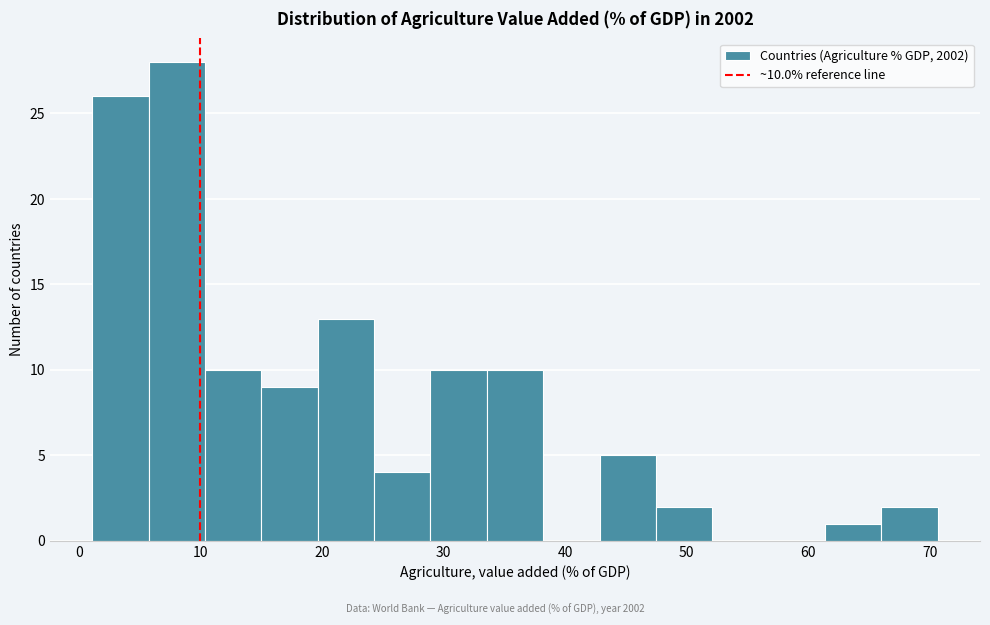

Which range on the x-axis has the tallest bar?

6 to 10